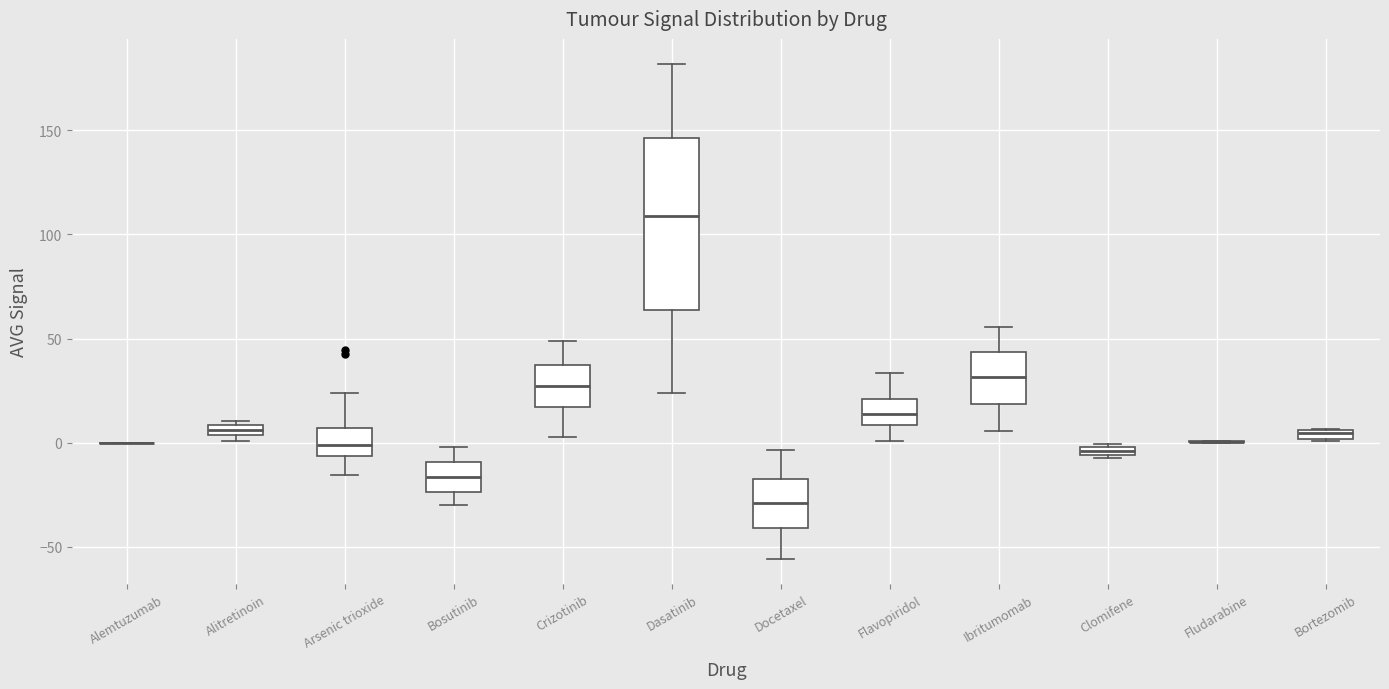

Where is the lower edge of the box for Bortezomib on the y-axis? The values are not printed on the chart, so give them approximately, as read against the axis.

0